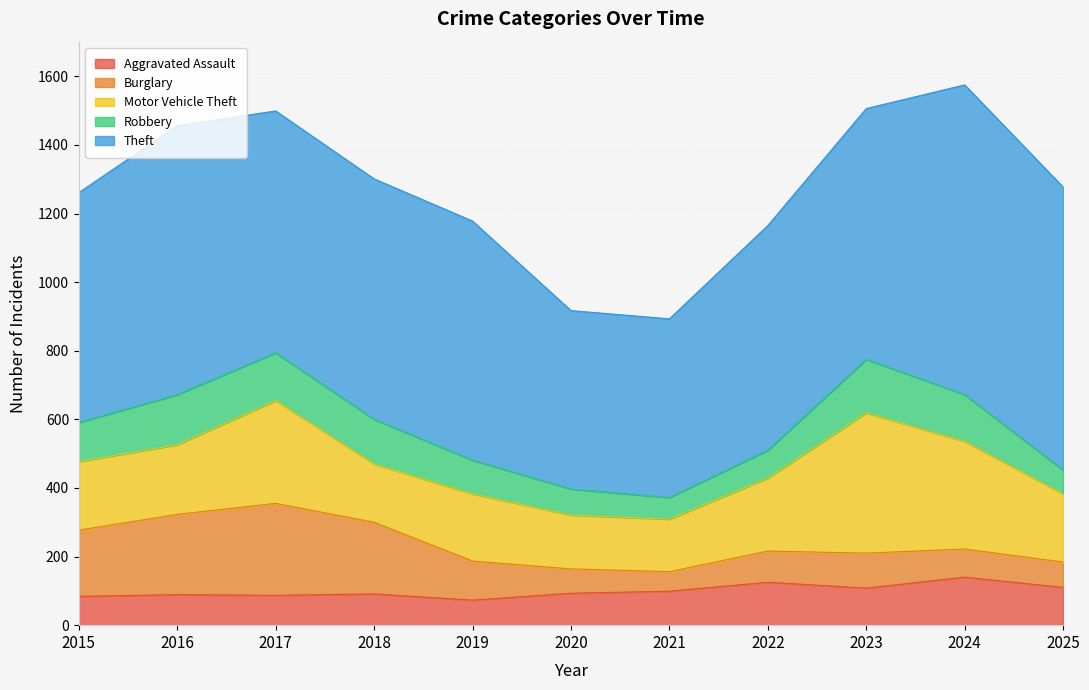

What is the value of the Theft point at the 5th from the left?

697